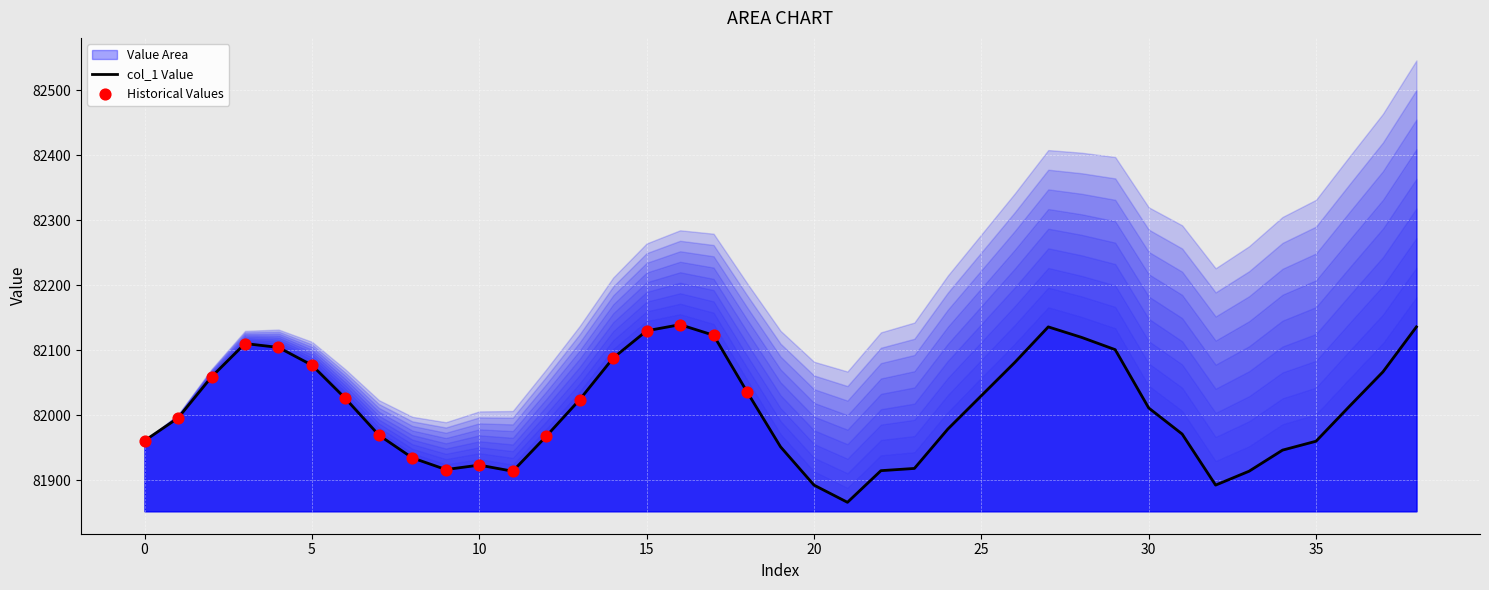

Between 9 and 26, which is larger?

26